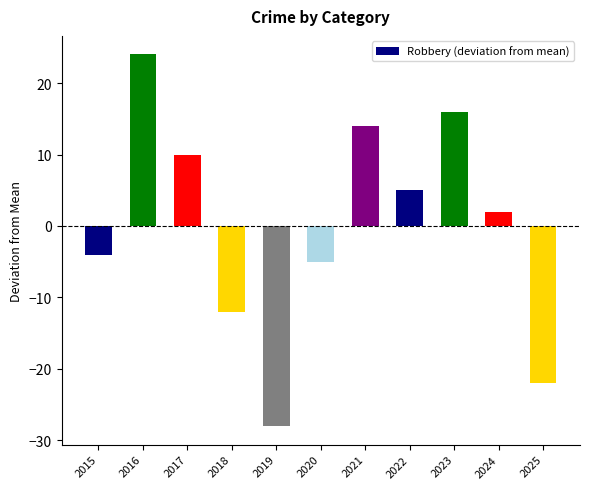

What is the change in value from 2016 to 2022?

-19